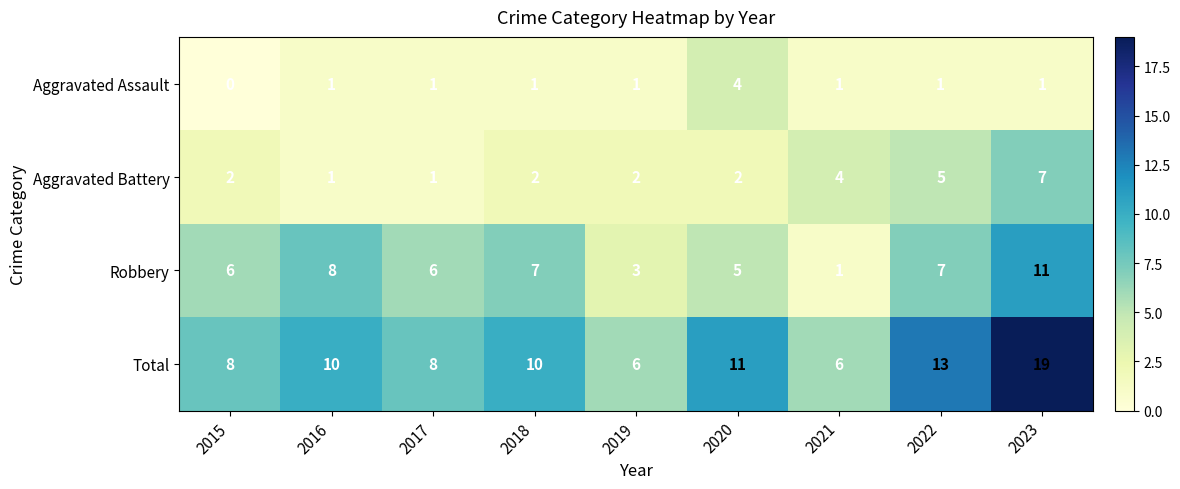

Which series changed the most between 2016 and 2019?

Robbery